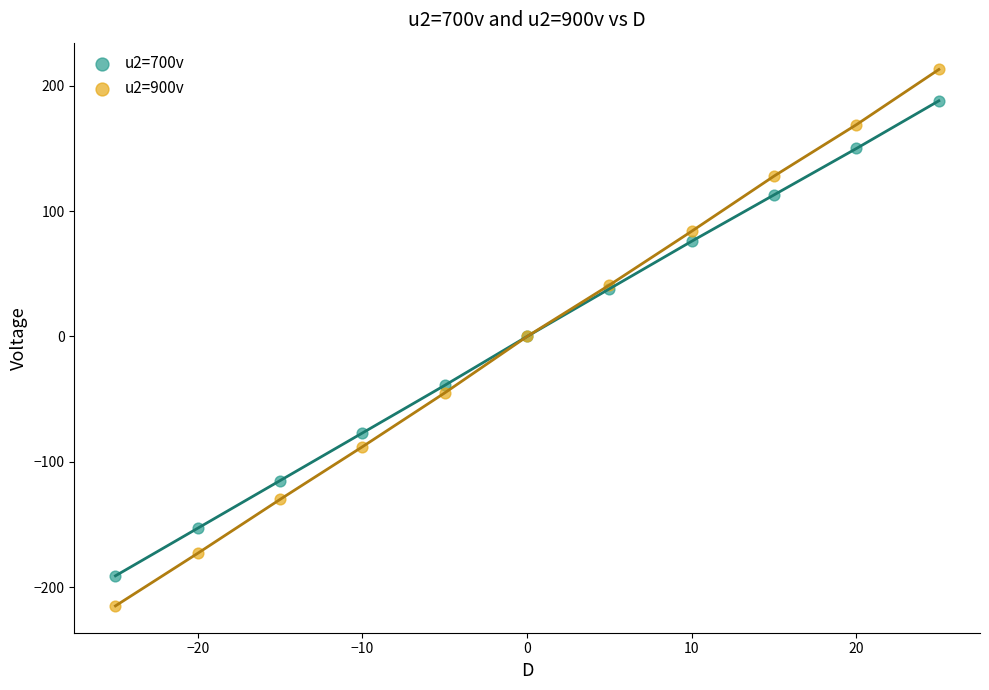

What are all the series names shown in the legend?

u2=700v, u2=900v